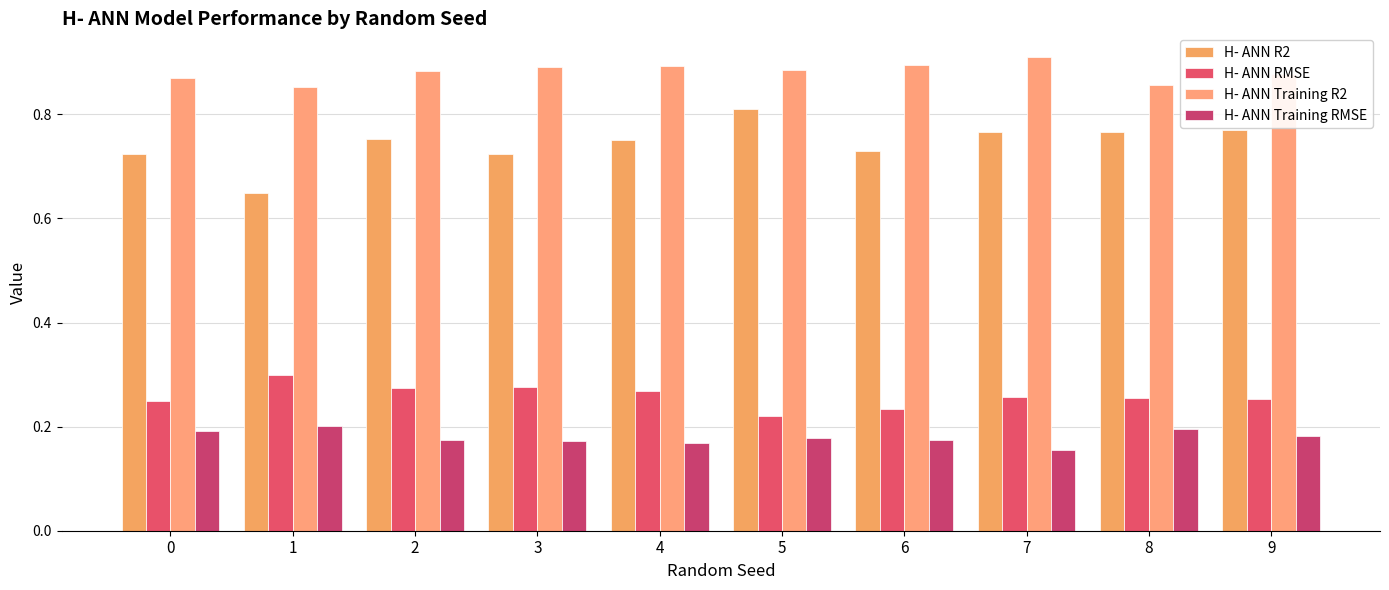

Which category has the highest value in the H- ANN Training R2 series?

7